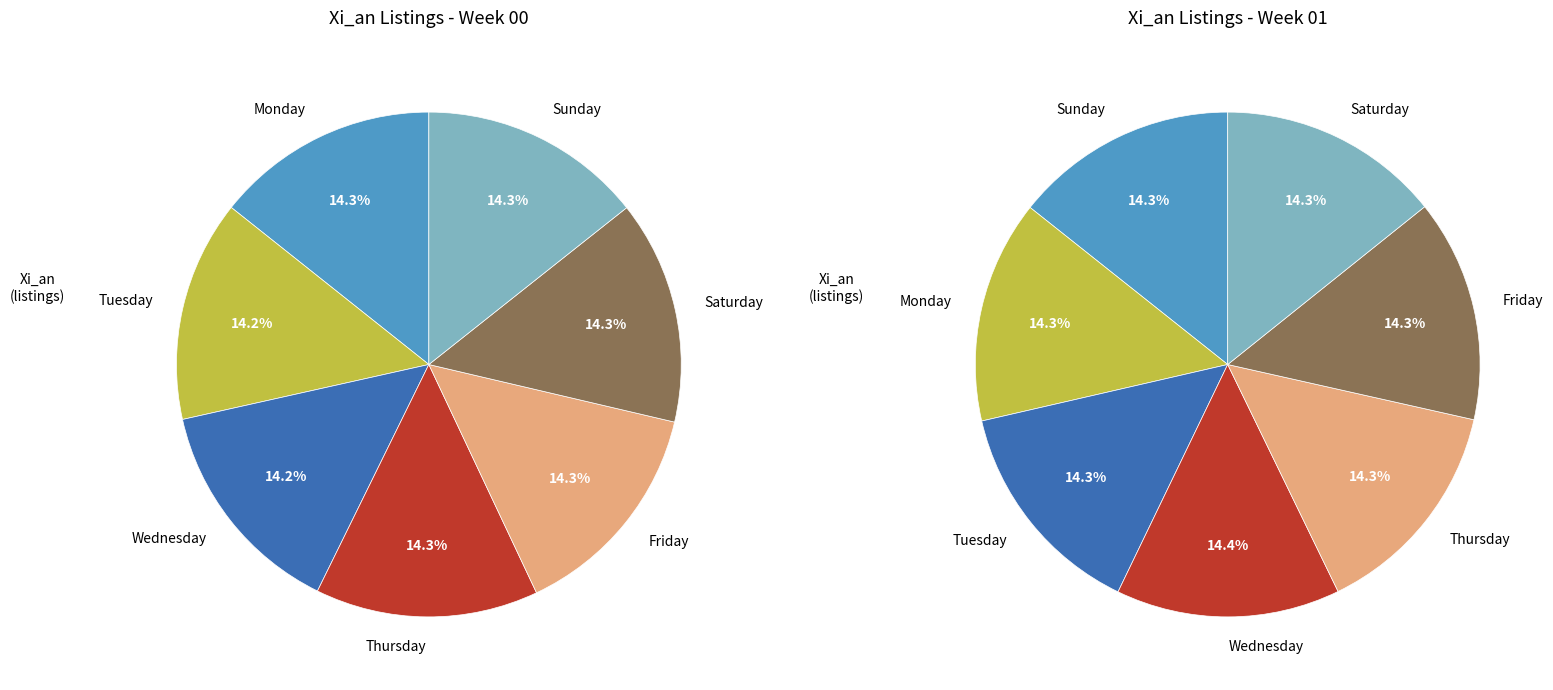

Is Saturday the majority of the pie?

No